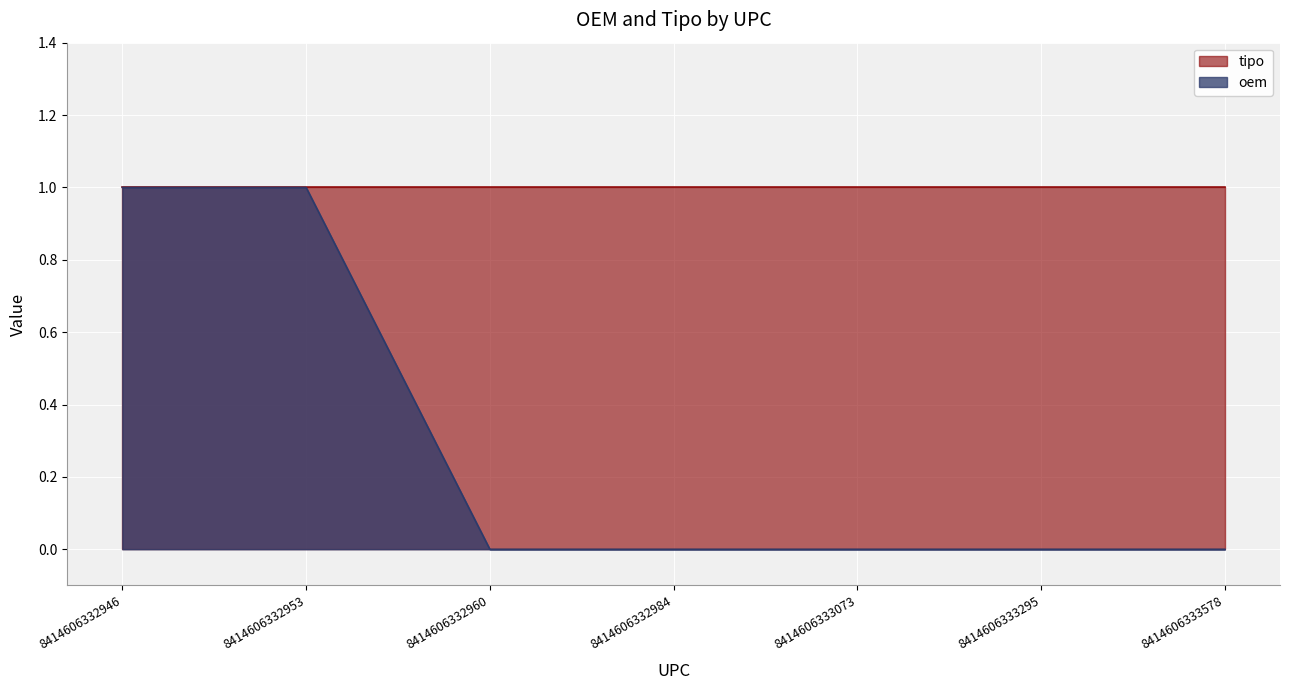

How many values are above zero?

2